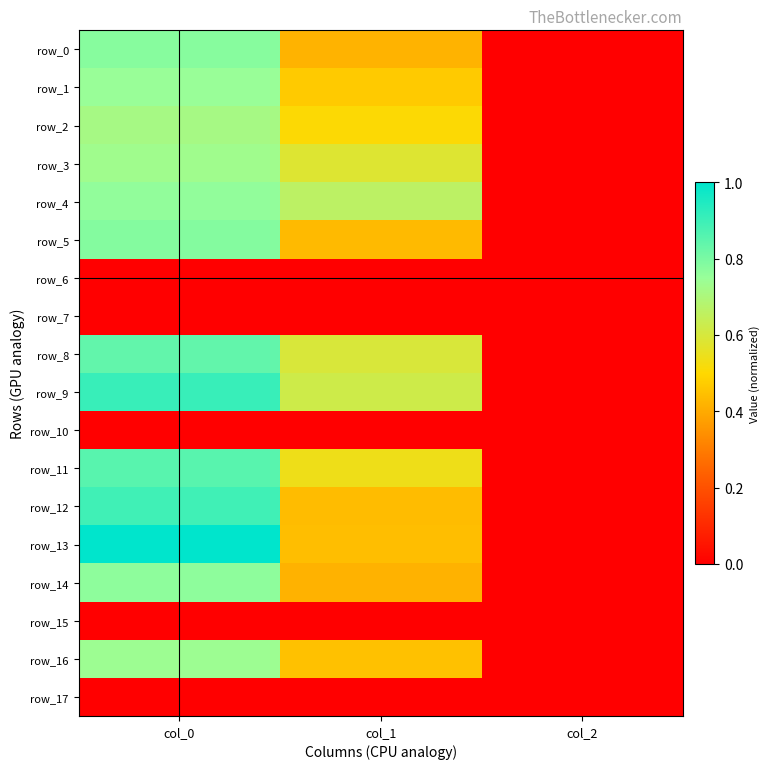

Between col_1 and col_2, which series saw the biggest shift?

row_4